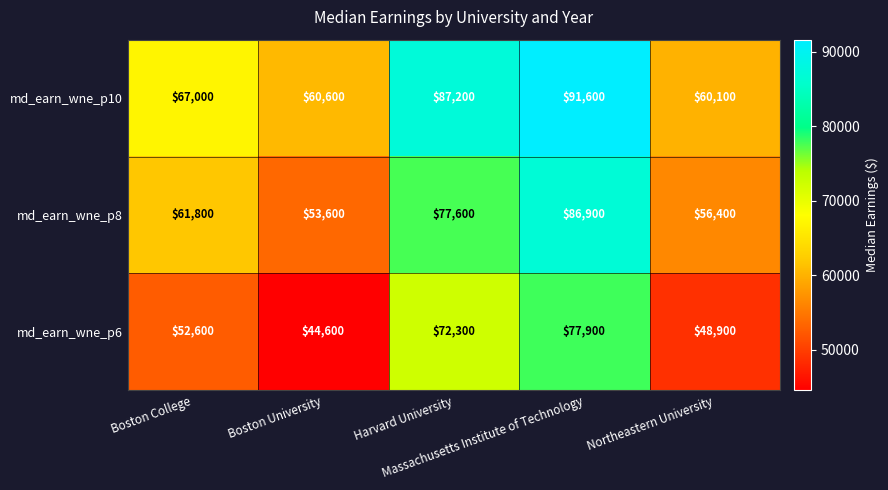

Which series has the largest total across all categories?

md_earn_wne_p10